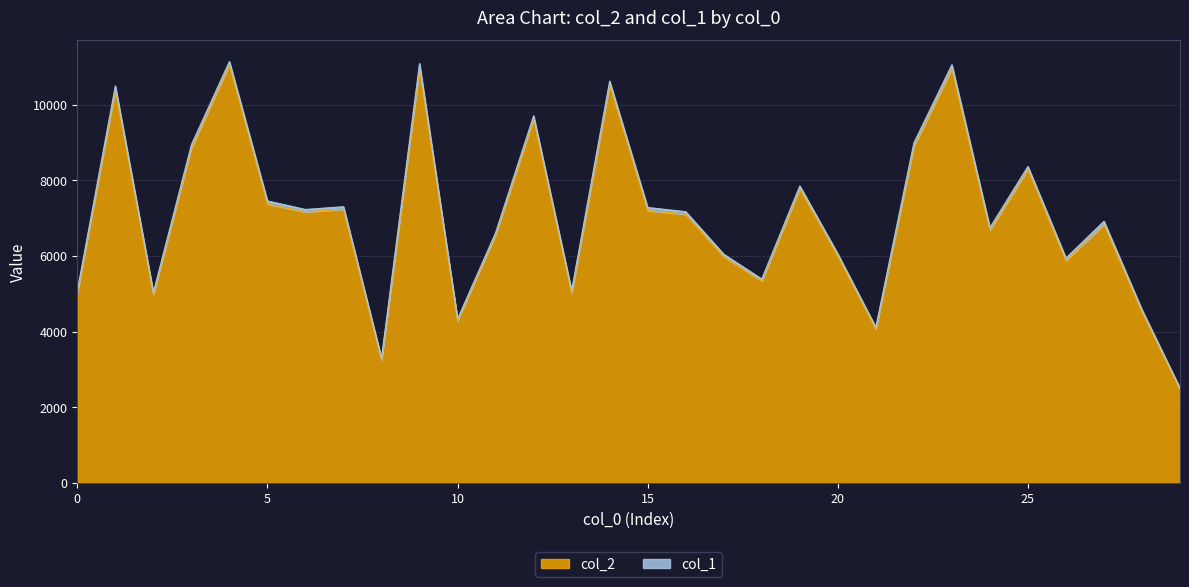

How many lines are shown in the chart?

2